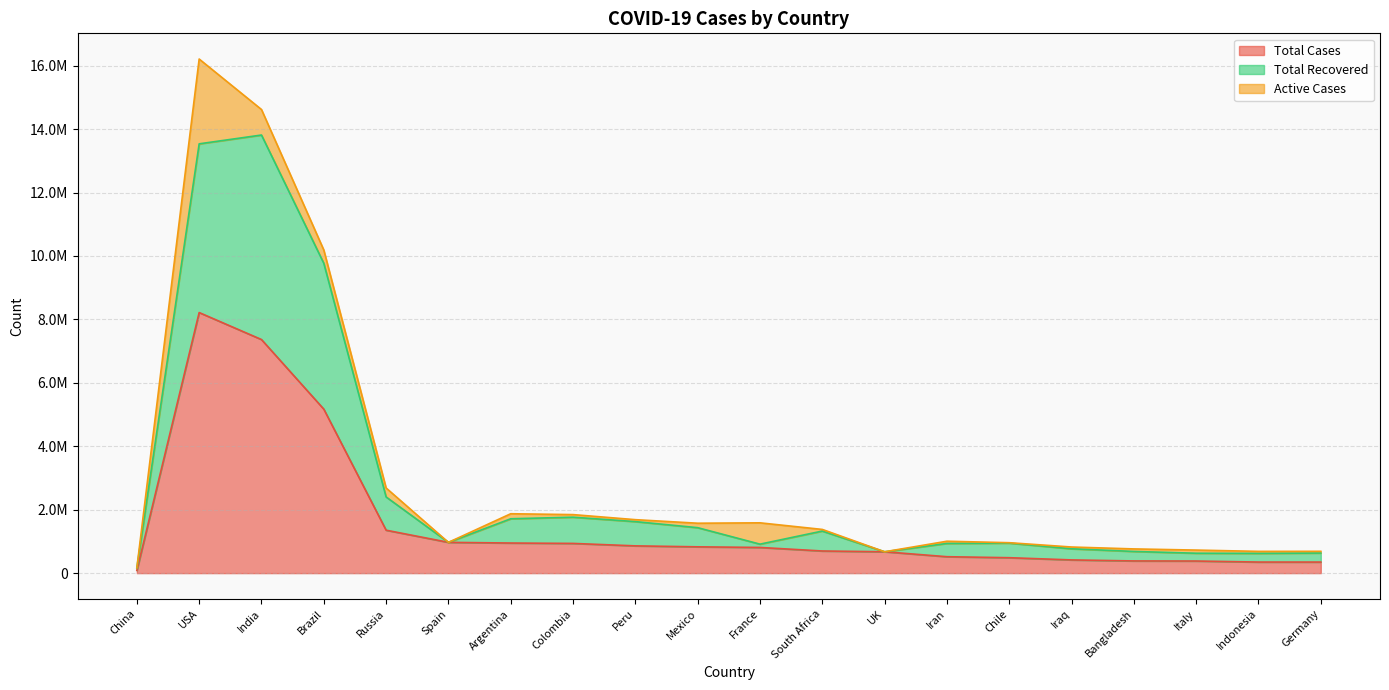

What is the difference between the Total Recovered values at Chile and Colombia?

817781